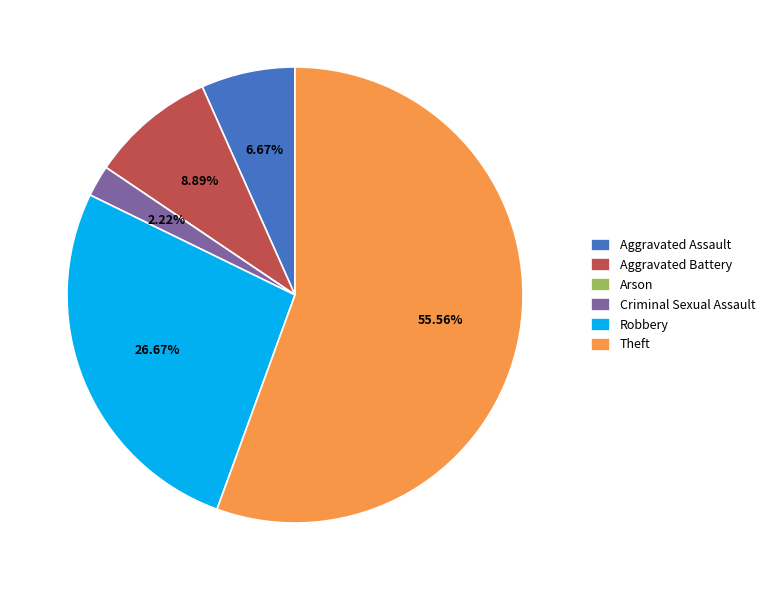

Which category has the biggest portion of the pie?

Theft